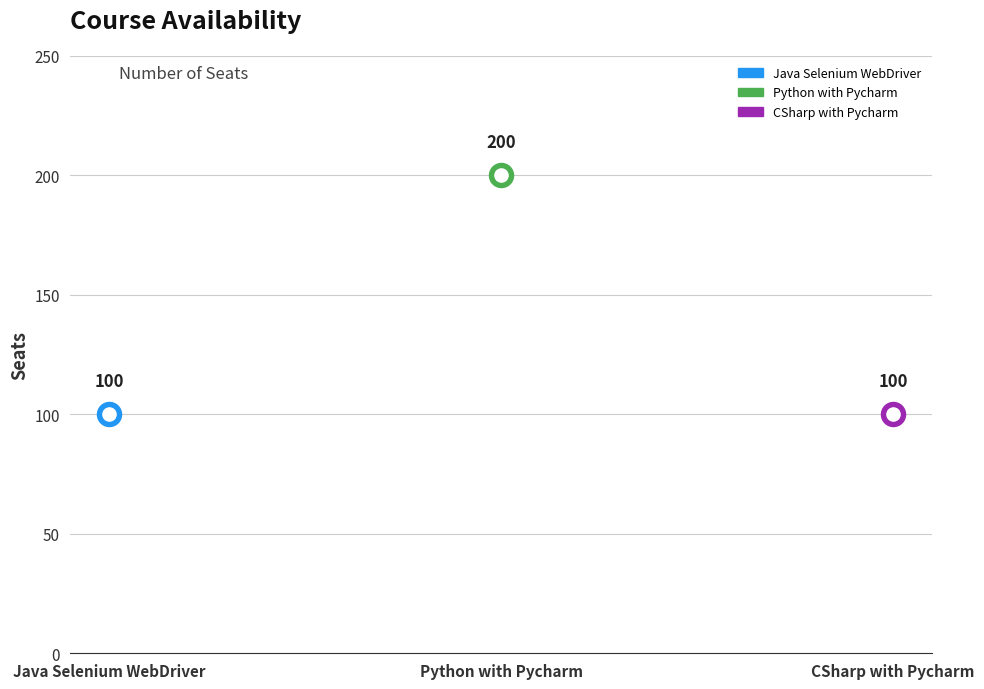

What is the ratio of the value at CSharp with Pycharm to the value at Python with Pycharm?

0.5